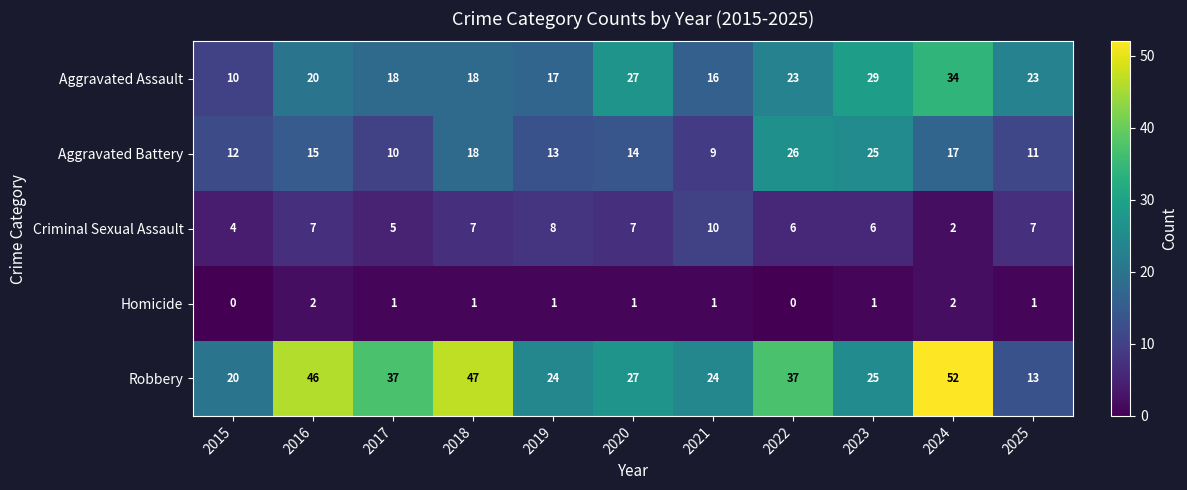

What is the difference between the highest and lowest values at 2022?

37